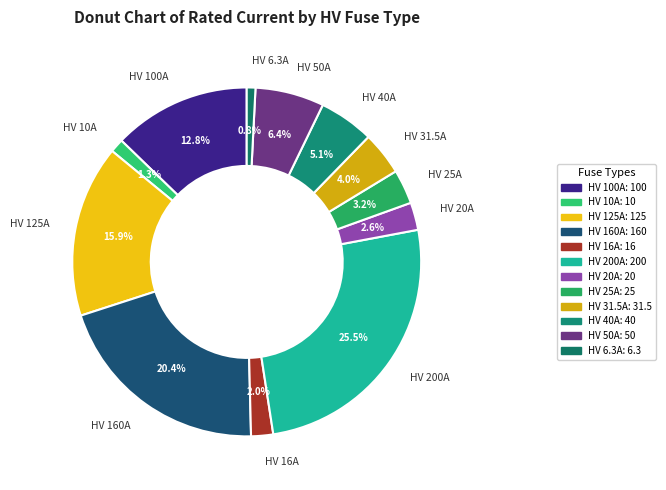

How many segments does this pie chart have?

12